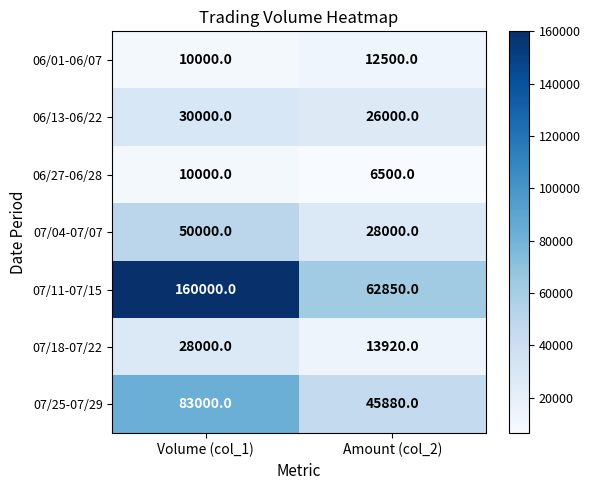

What is the sum of all 06/01-06/07 values?

22500